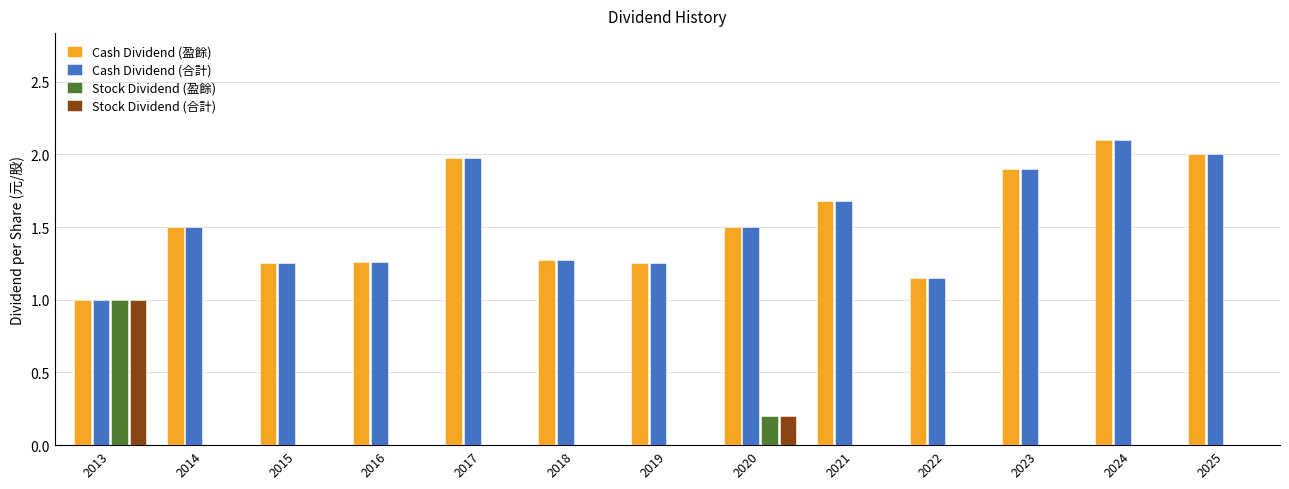

Is it true that Stock Dividend (盈餘) equals 0.0 at 2014?

True